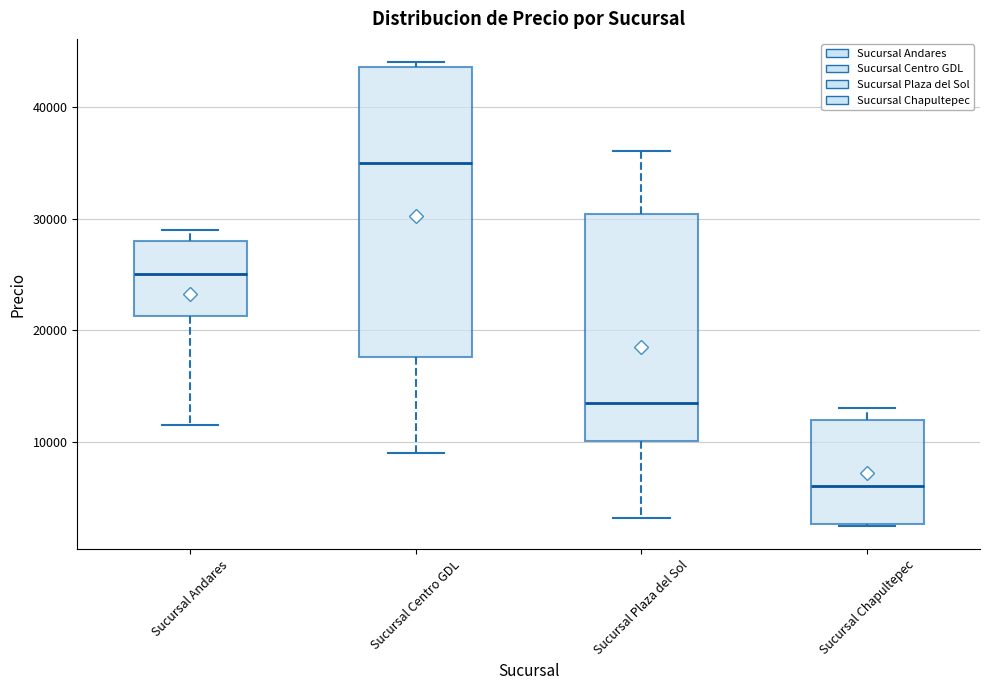

Where is the lower edge of the box for Sucursal Chapultepec on the y-axis? The values are not printed on the chart, so give them approximately, as read against the axis.

3000